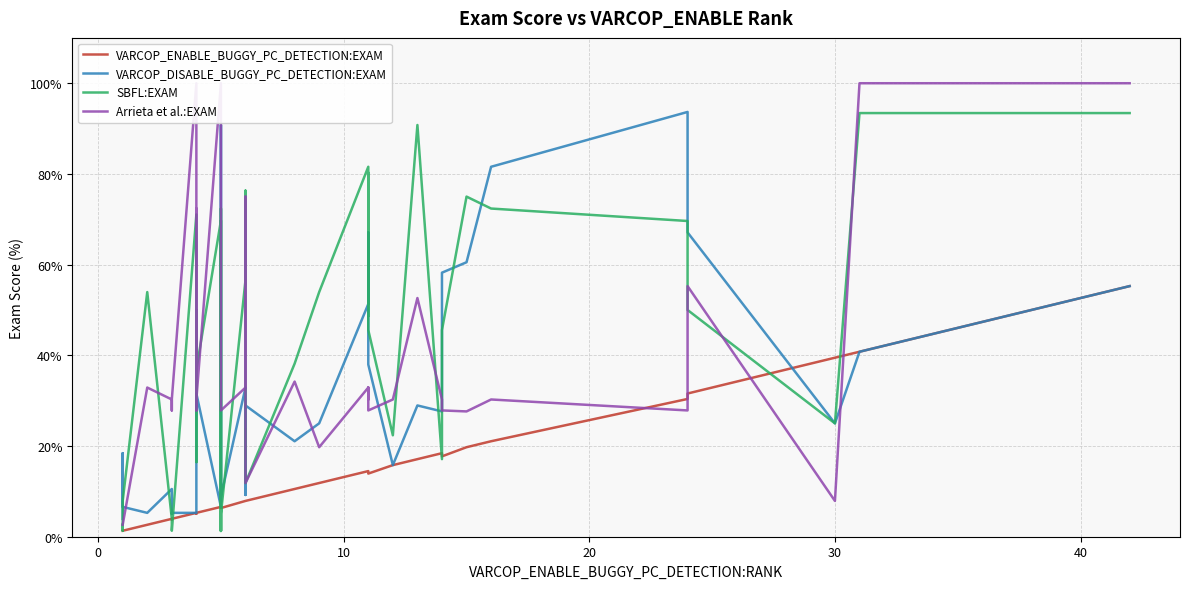

At how many categories does at least one series exceed 55?

17